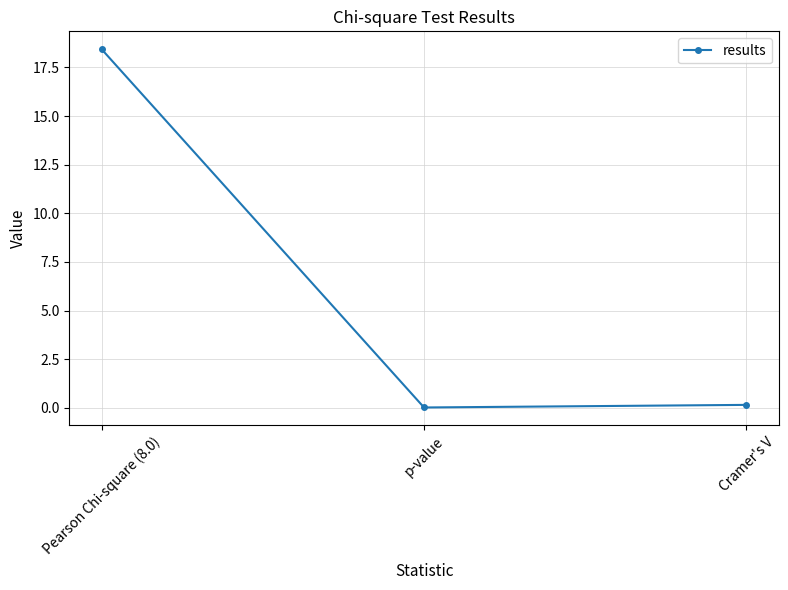

What is the difference between the maximum and minimum values?

18.4